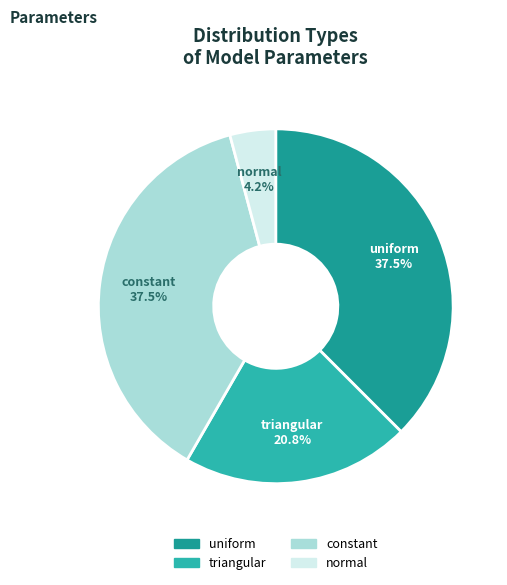

How many slices are in this pie chart?

4